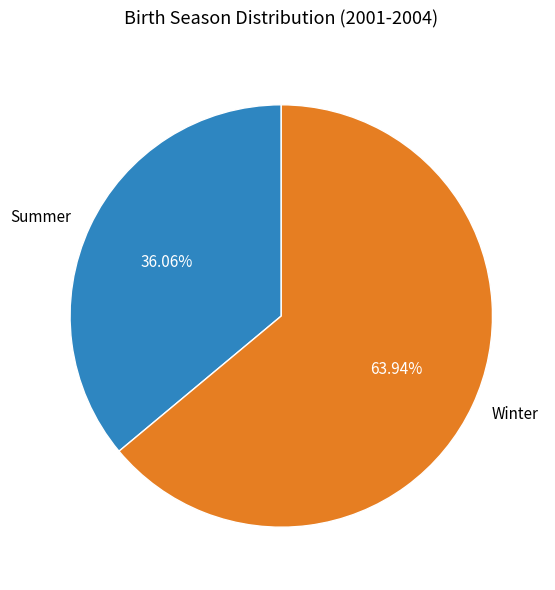

Does Winter account for over 50% of the chart?

Yes